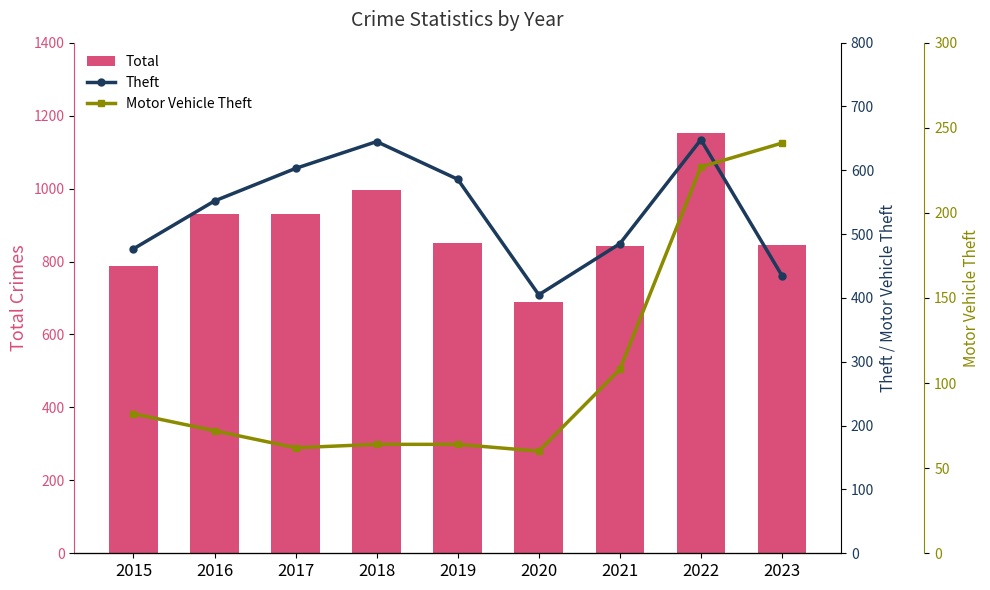

Is the value of Total at 2019 greater than the value of Motor Vehicle Theft at 2020?

Yes